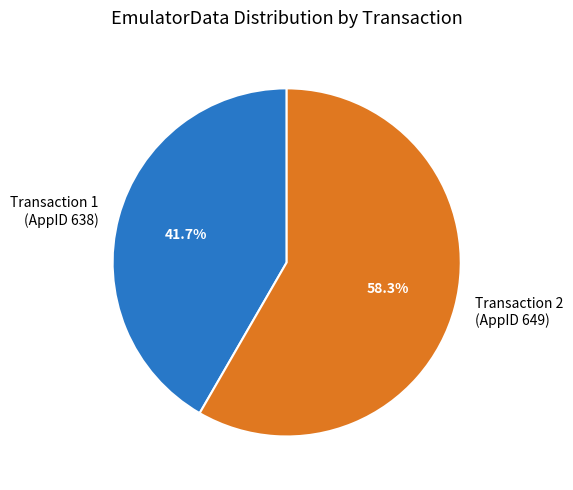

Which slice represents more than half of the pie?

Transaction 2 (AppID 649)